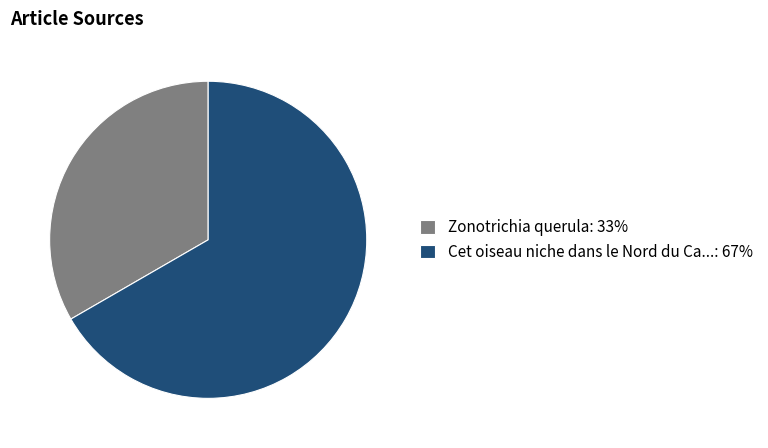

Which category has the biggest portion of the pie?

Cet oiseau niche dans le Nord du Ca...: 67%